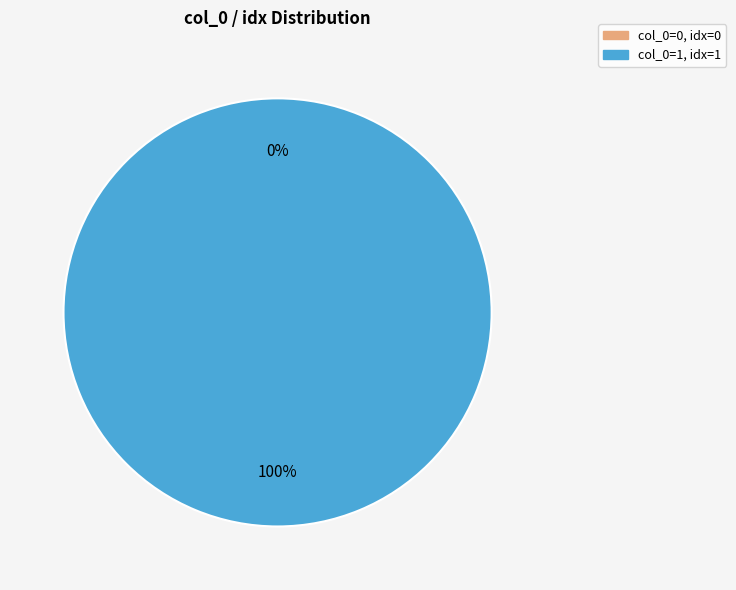

Is 1 the majority of the pie?

Yes